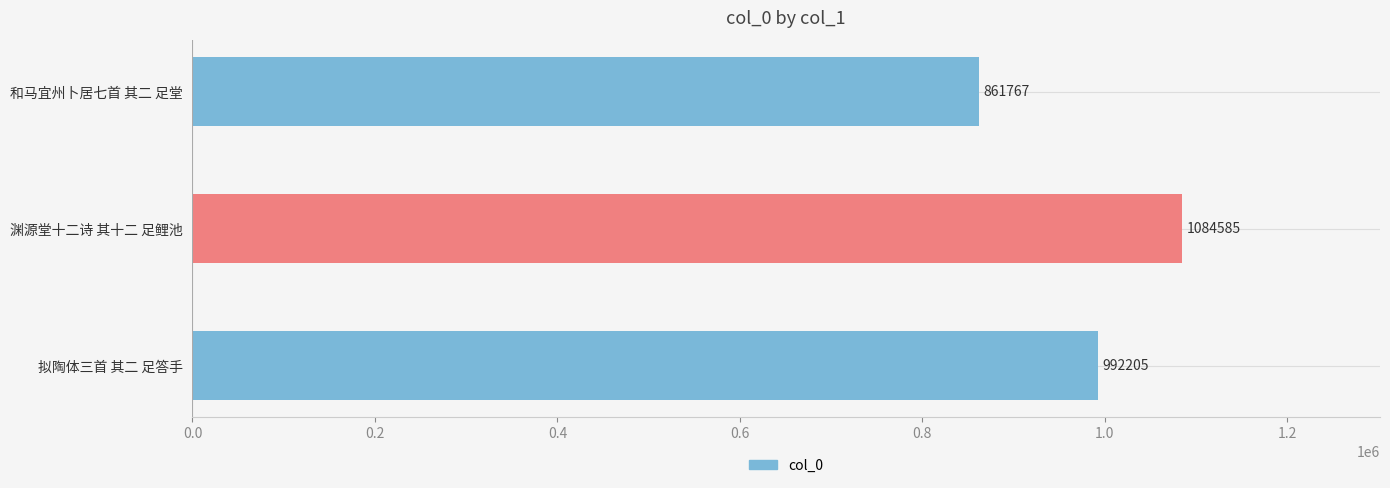

Which category has the highest value across all series?

渊源堂十二诗 其十二 足鲤池